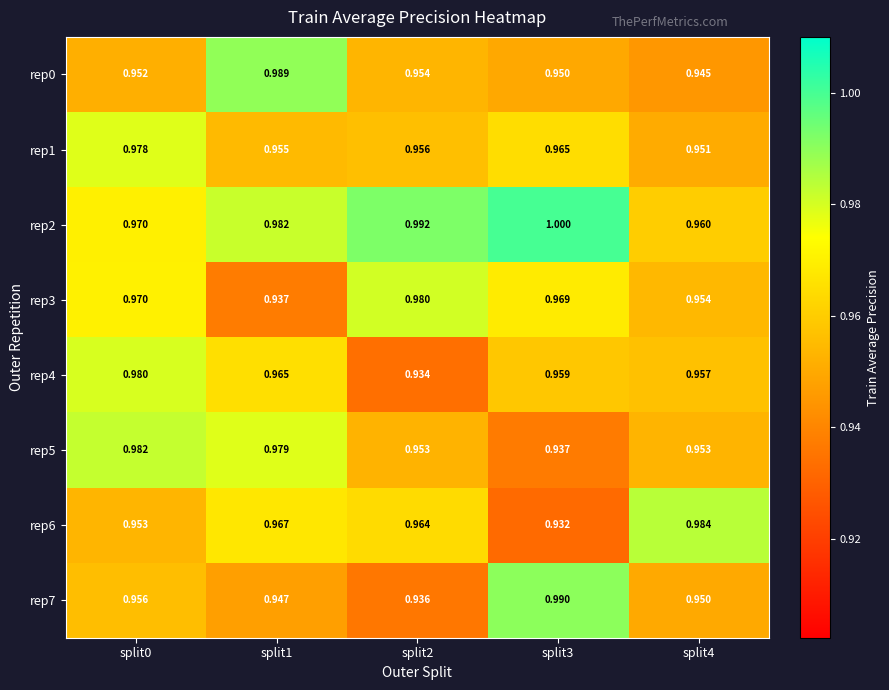

Is the value of rep1 at split1 greater than the value of rep2 at split0?

No